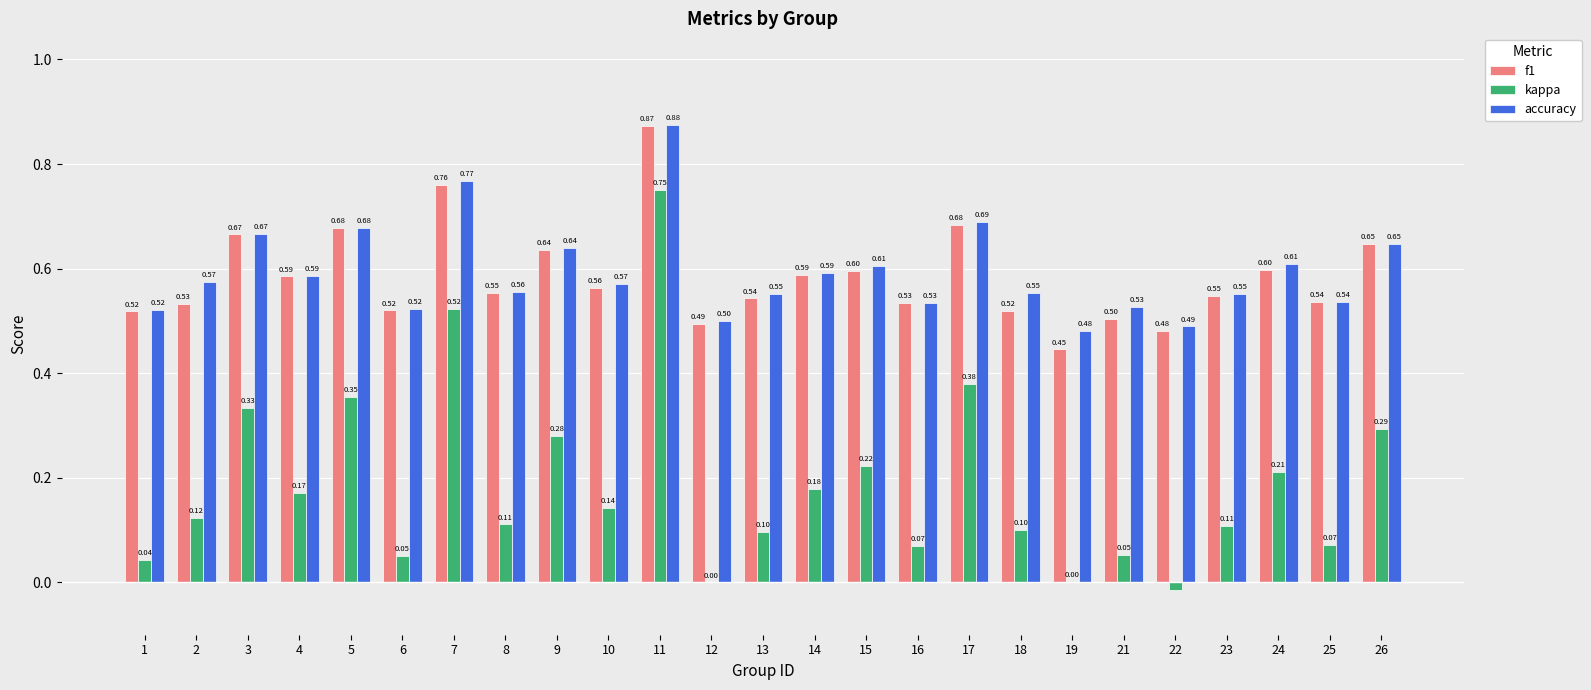

Is the value of f1 at 5 greater than the value of accuracy at 18?

Yes